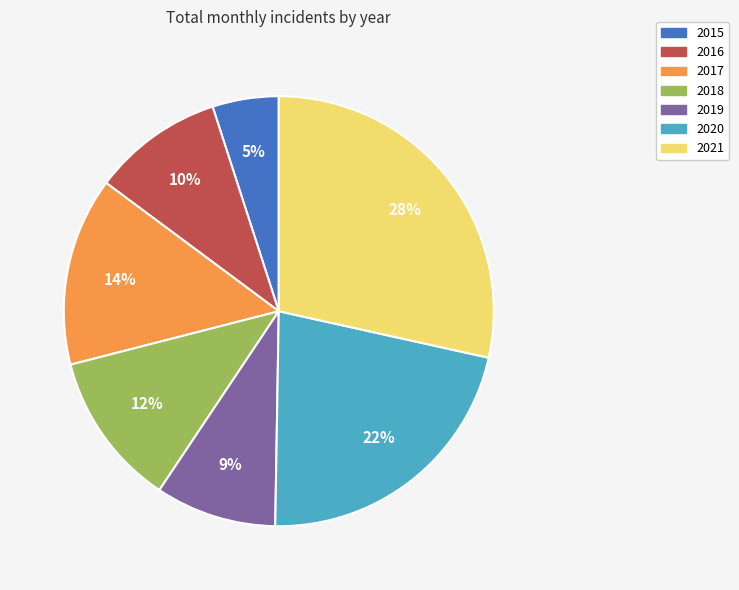

To the nearest percent, what portion does 2019 represent?

9%